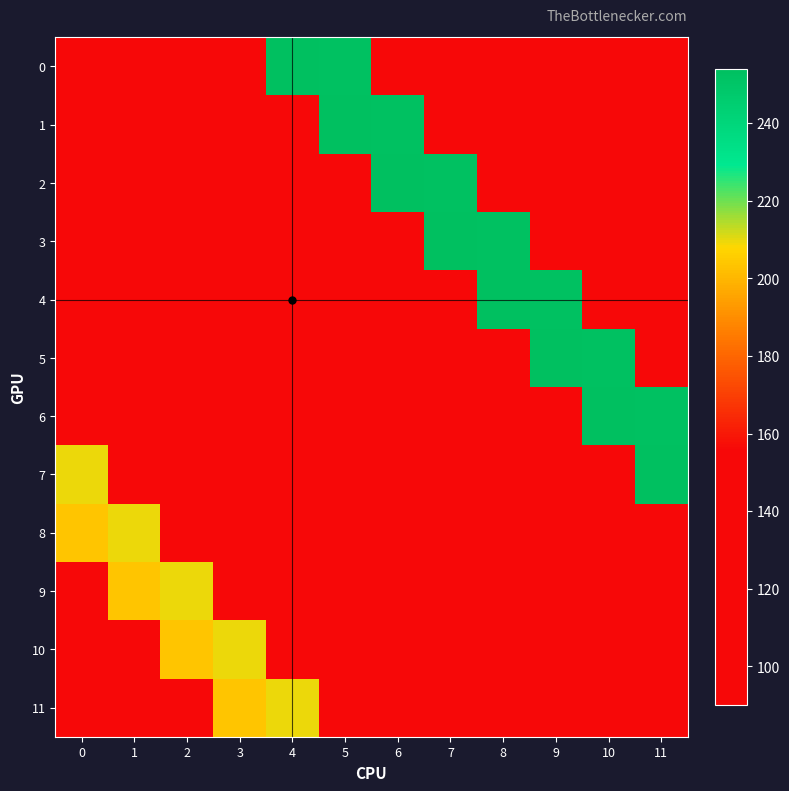

Count the number of categories in the chart.

12